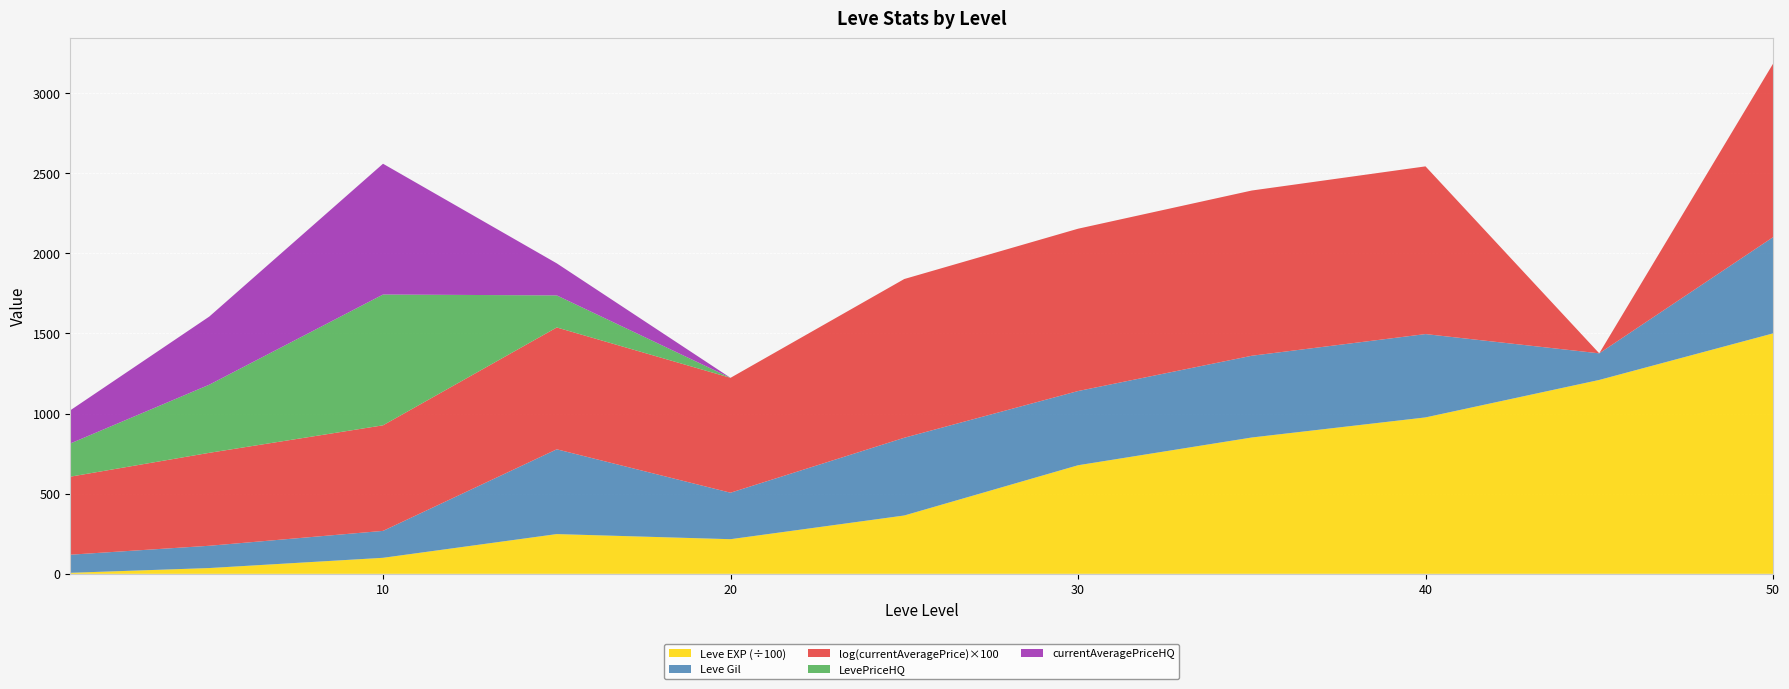

Reading left to right, transcribe all the data shown in this chart.

Leve EXP: 630	3600	9990	24790	21600	36390	67730	85050	97580	120960	150000
Leve Gil: 113	139	168	529	290	485	463	510	520	166	600
currentAveragePrice: 129	329	724	2000	1296	19999	25021	30000	35000	0	50000
LevePriceHQ: 207	425	816	200	0	0	0	0	0	0	0
currentAveragePriceHQ: 207	425	816	200	0	0	0	0	0	0	0